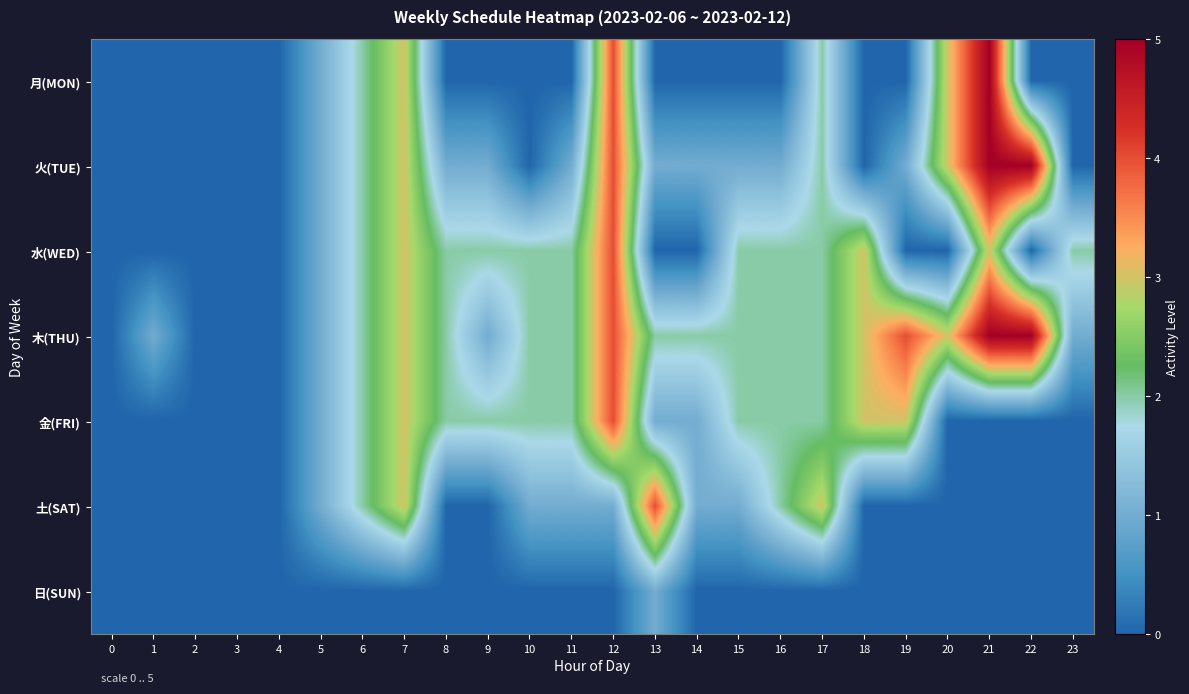

List the series in order of their peak value, lowest first.

日(SUN), 水(WED), 金(FRI), 土(SAT), 月(MON), 火(TUE), 木(THU)